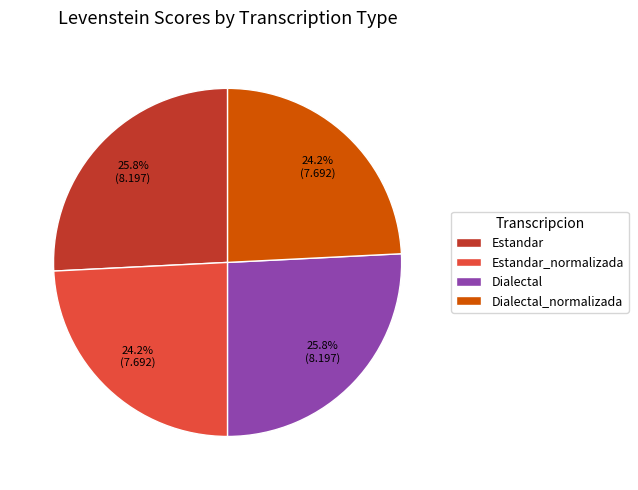

To the nearest percent, what is the average slice percentage?

25%